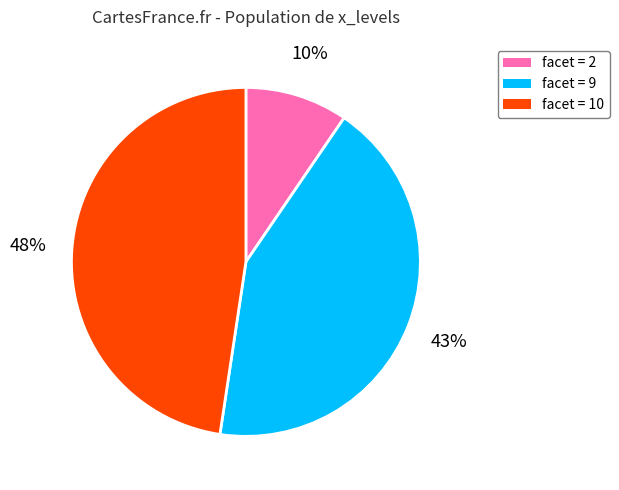

Which has a higher value, facet = 9 or facet = 10?

facet = 10